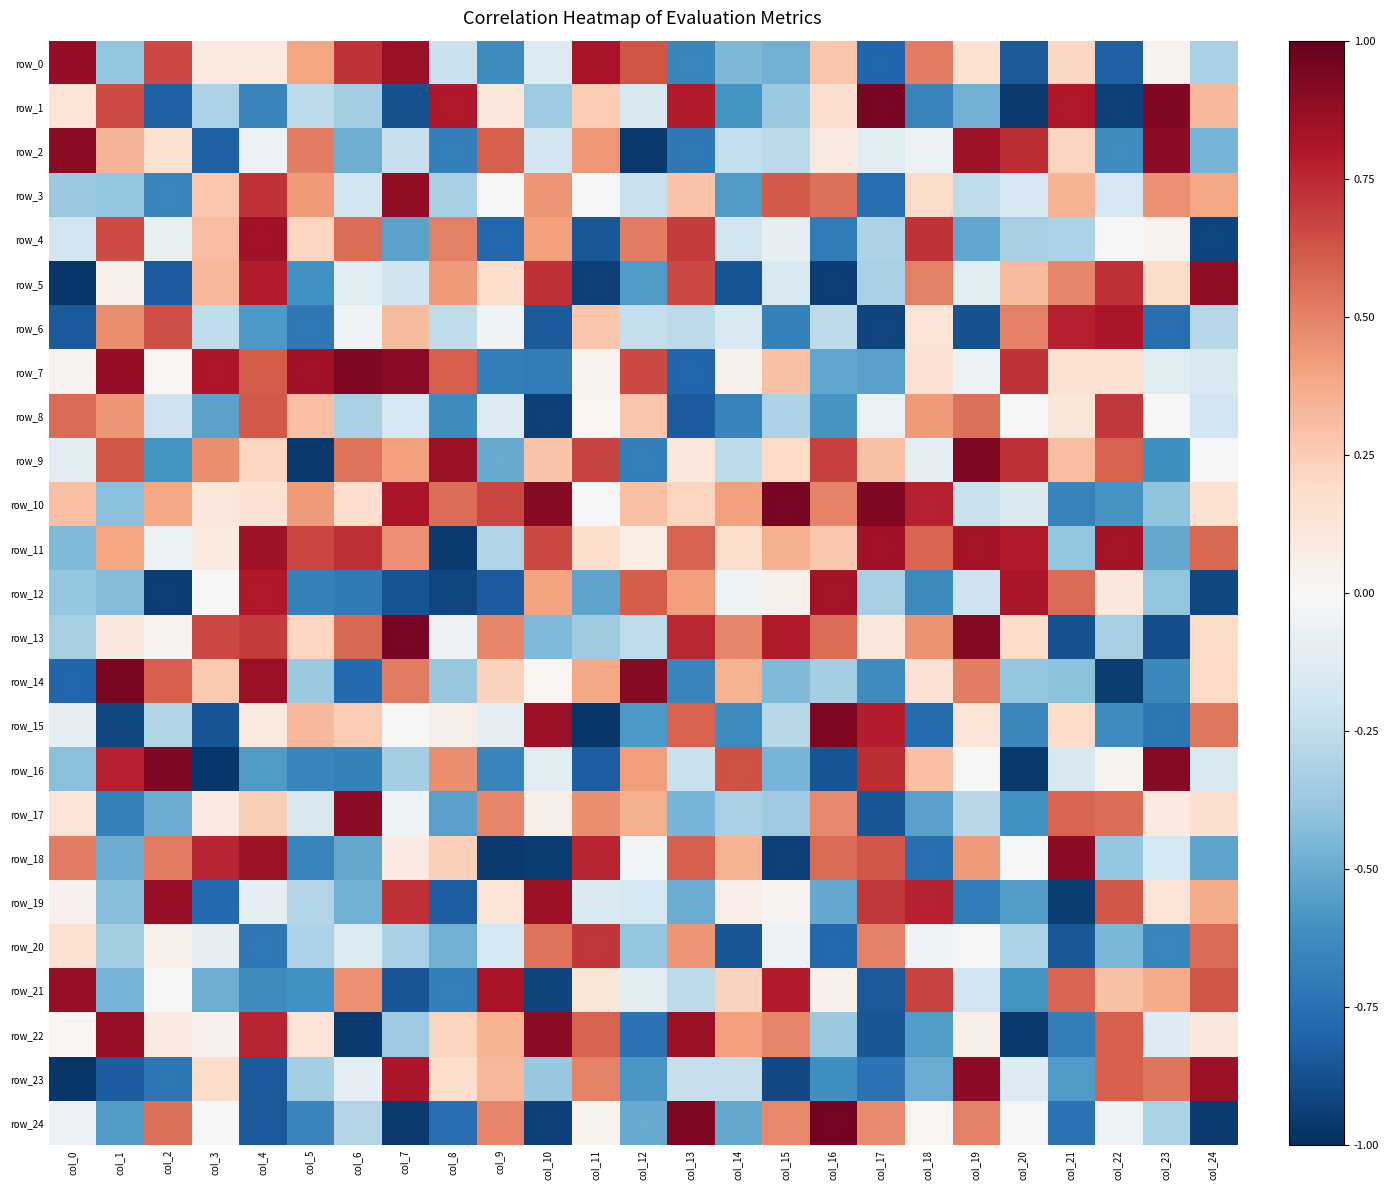

What is the smallest value displayed?

-1.0